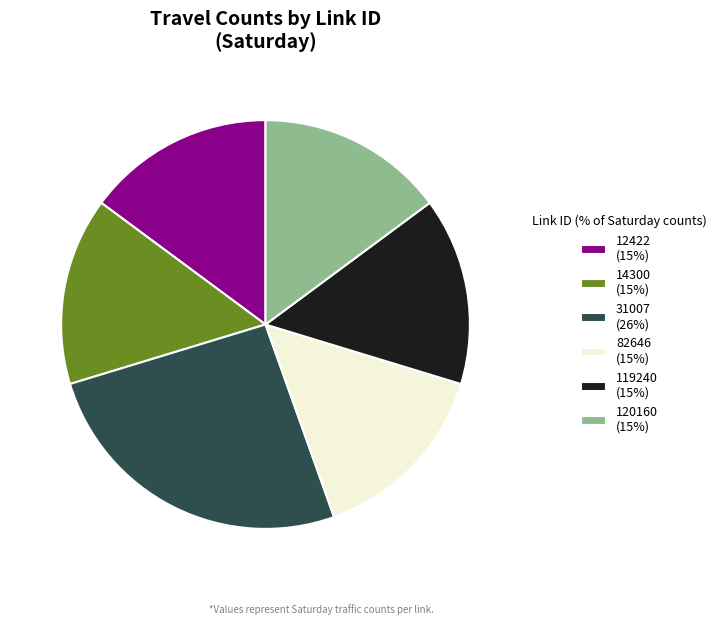

Is it true that 119240 (15%) is 6% of the pie?

False